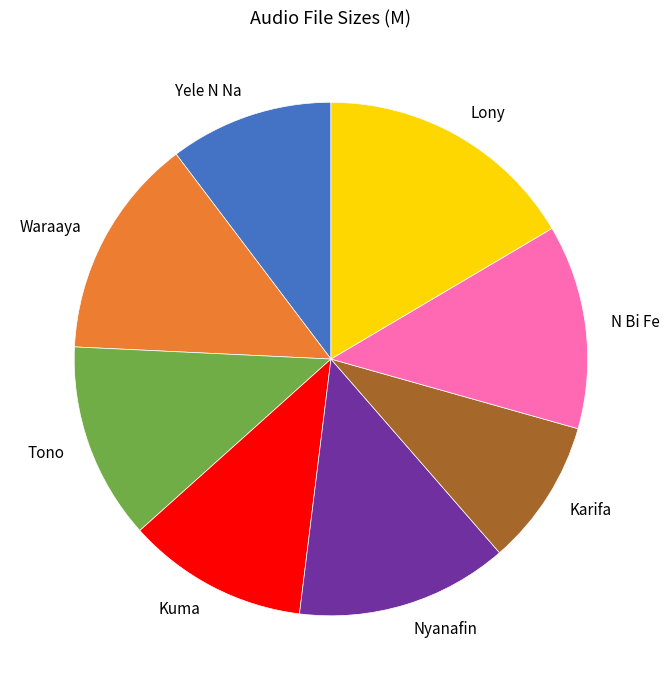

Do Karifa and Waraaya together represent more than half of the pie?

No